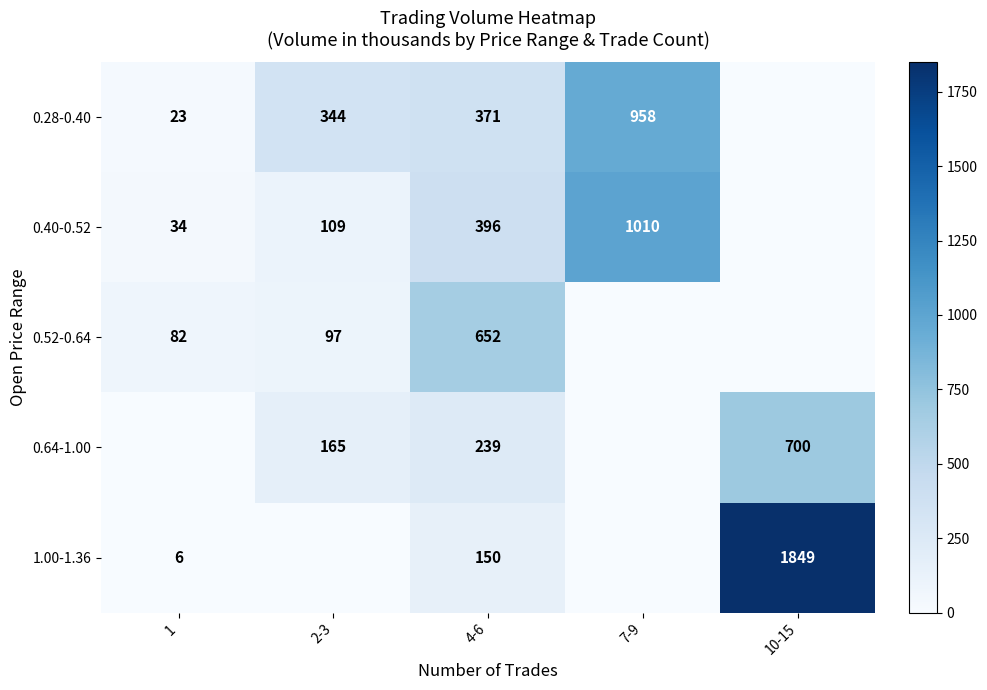

At which category is the sum across all series the highest?

10-15